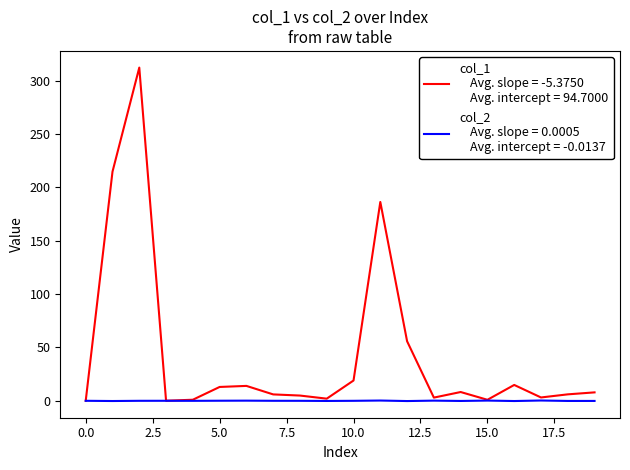

What is the greatest value displayed?

312.1